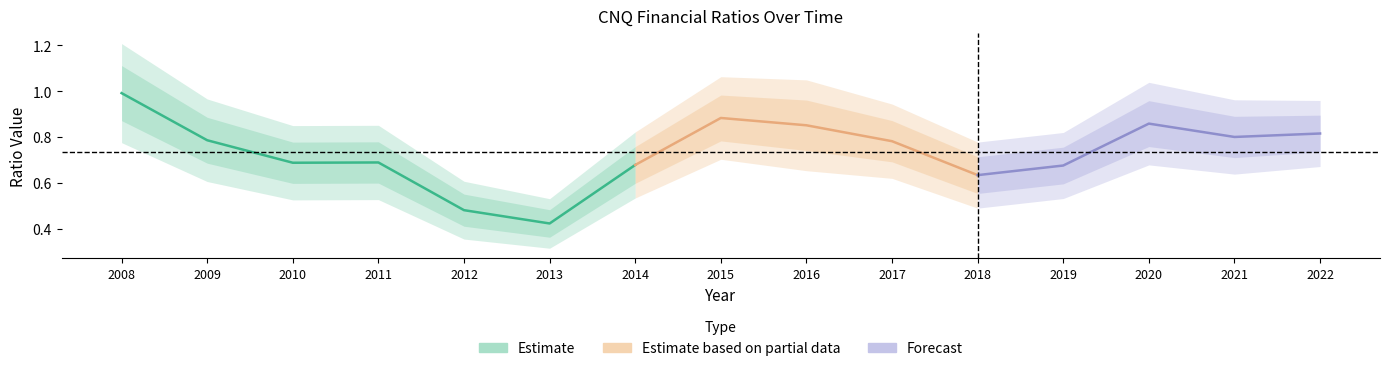

What is the difference between the maximum and minimum values in the currentRatio series?

0.6